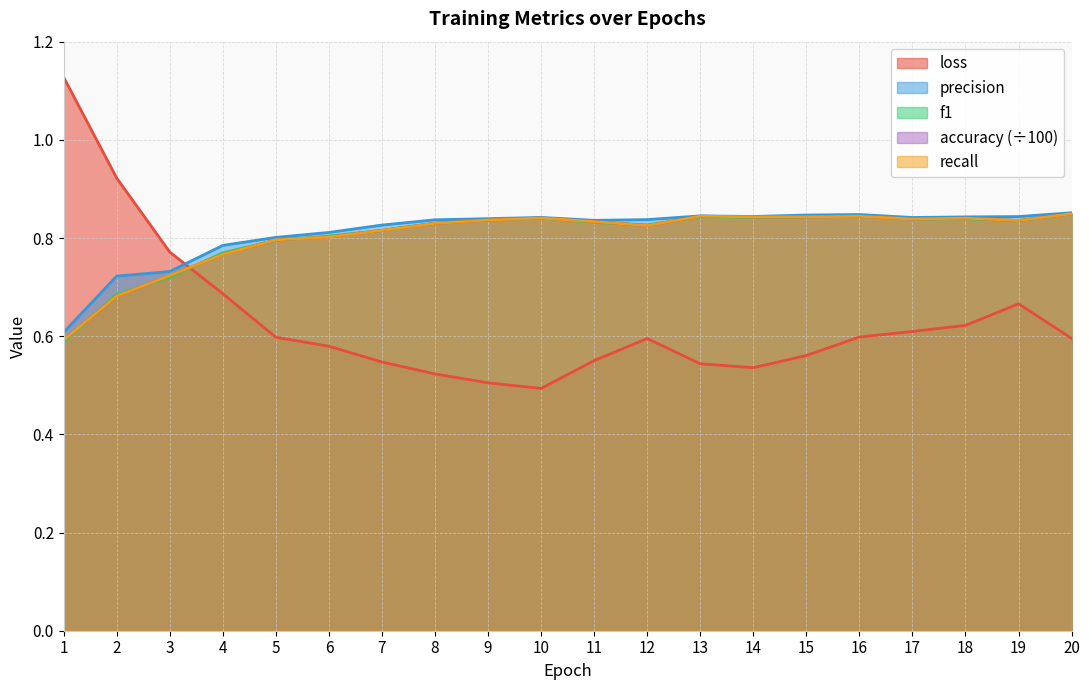

True or false: precision and f1 intersect in this chart.

False